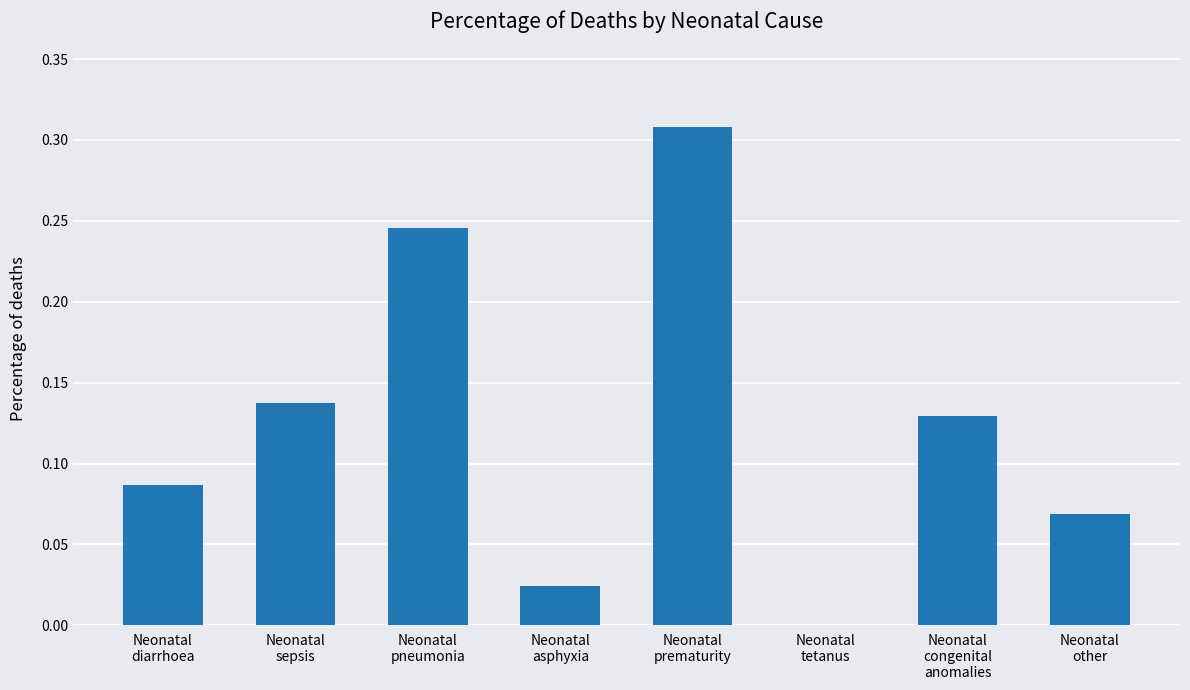

What is the change in value from Neonatal
diarrhoea to Neonatal
prematurity?

+0.2